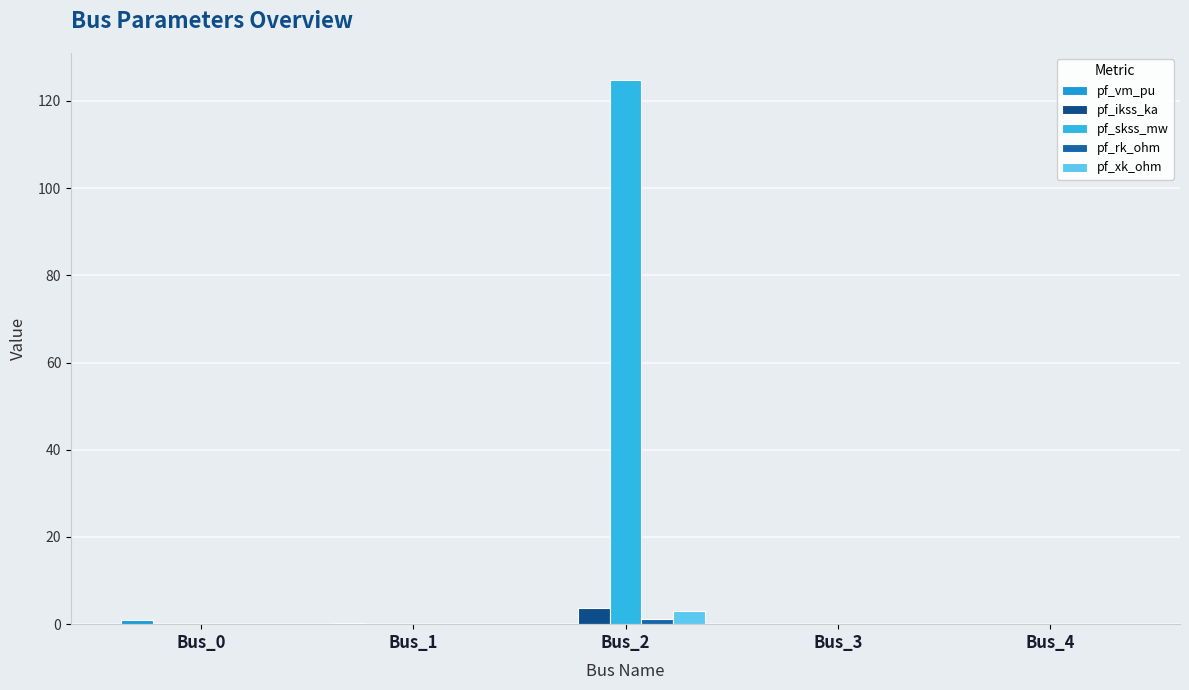

At which category is the sum across all series the highest?

Bus_2